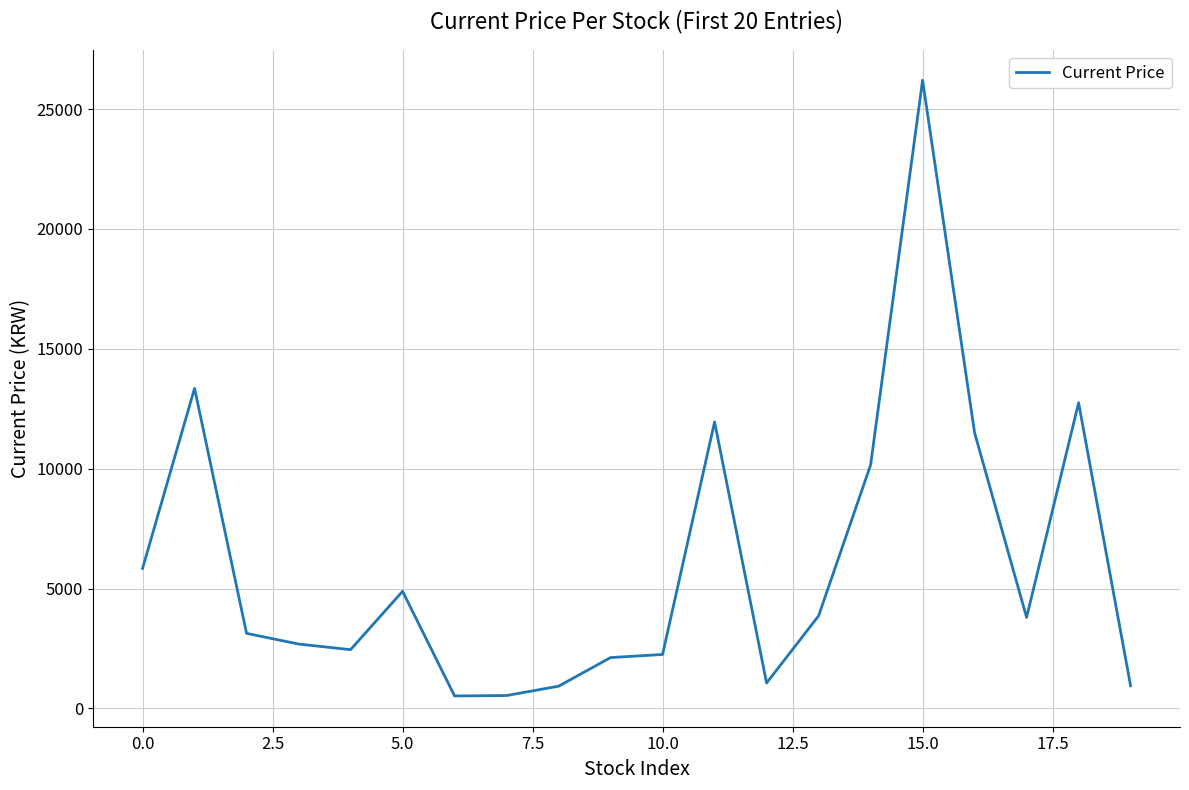

How many values are below 3795?

10